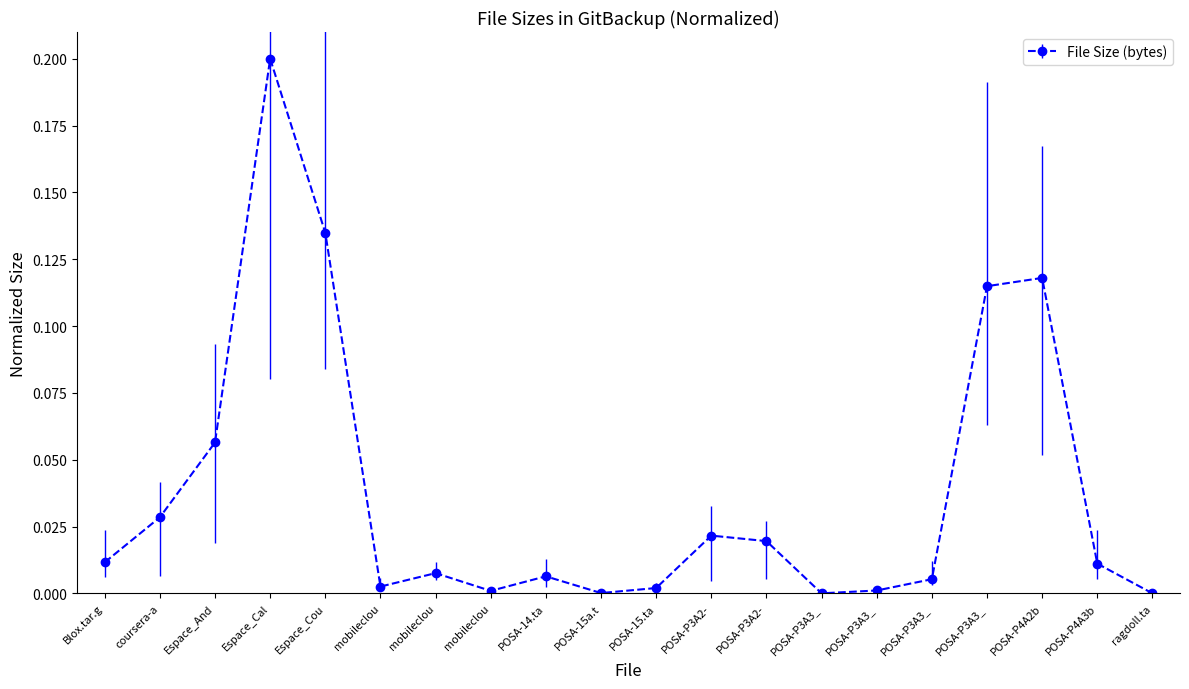

Is this an area chart (filled region under the line)?

No